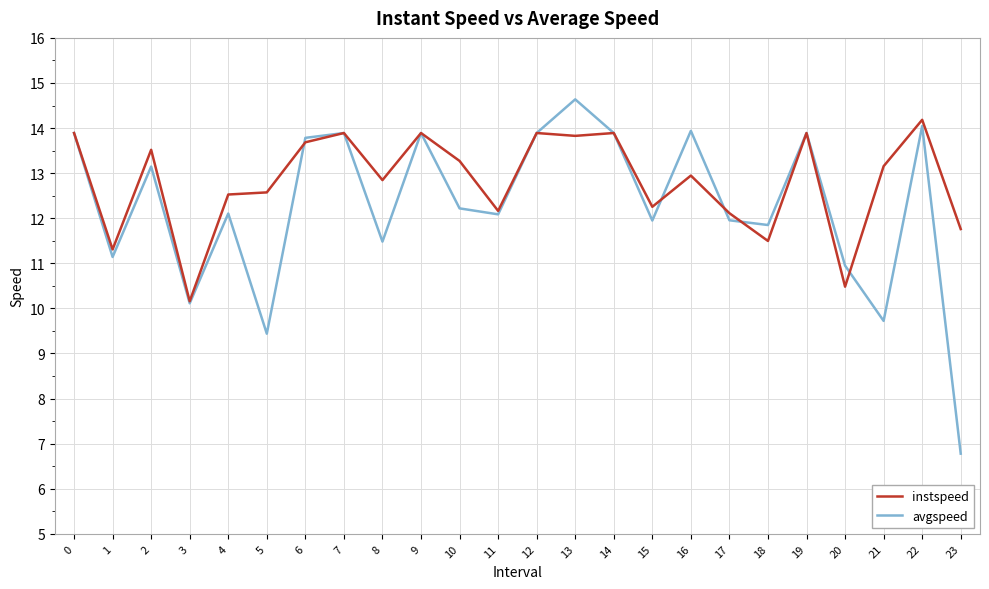

At which label is avgspeed closest to 10?

3